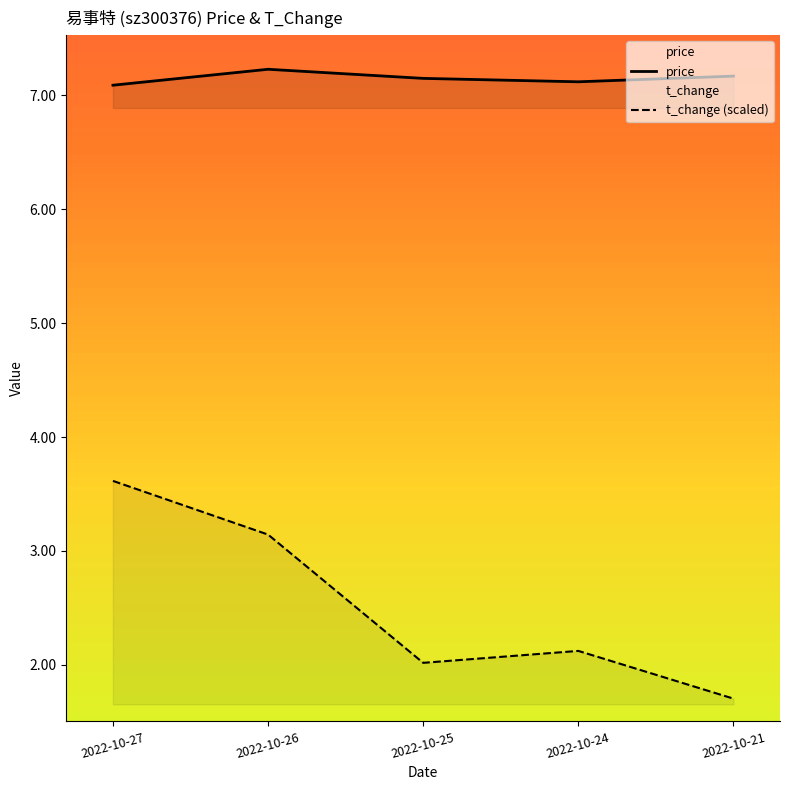

What is the value of the t_change (scaled) point at the 2nd from the left?

3.1